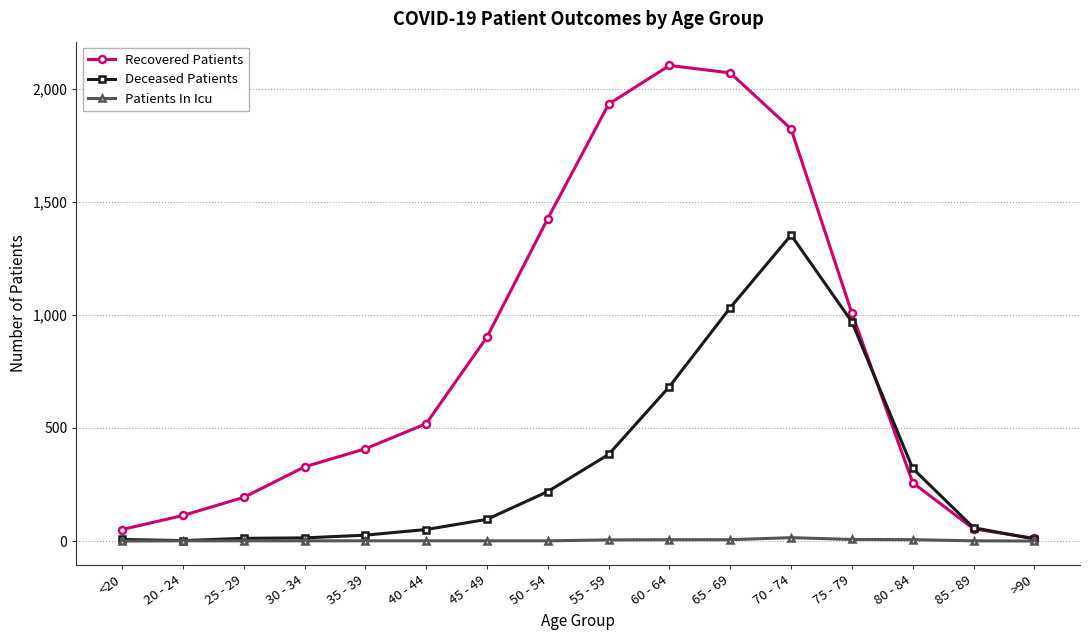

Which series changed the most between 30 - 34 and 75 - 79?

Deceased Patients